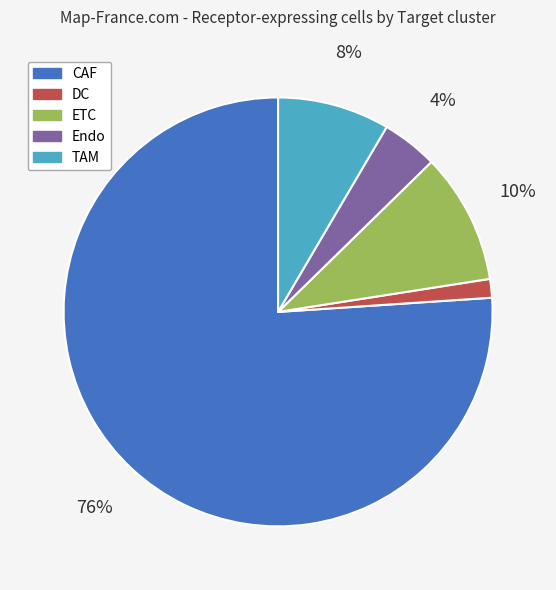

Count the number of slices in the pie.

5